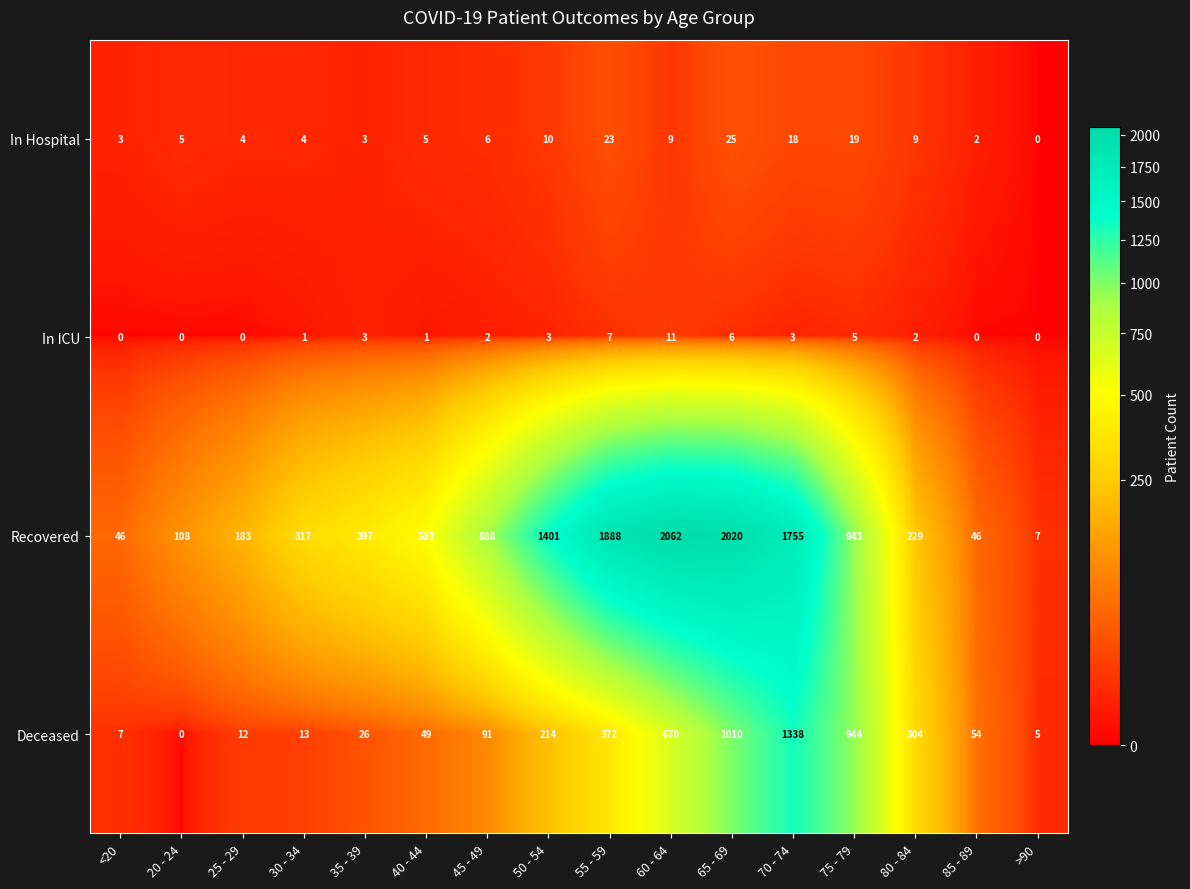

What is the total value across all series at 80 - 84?

544